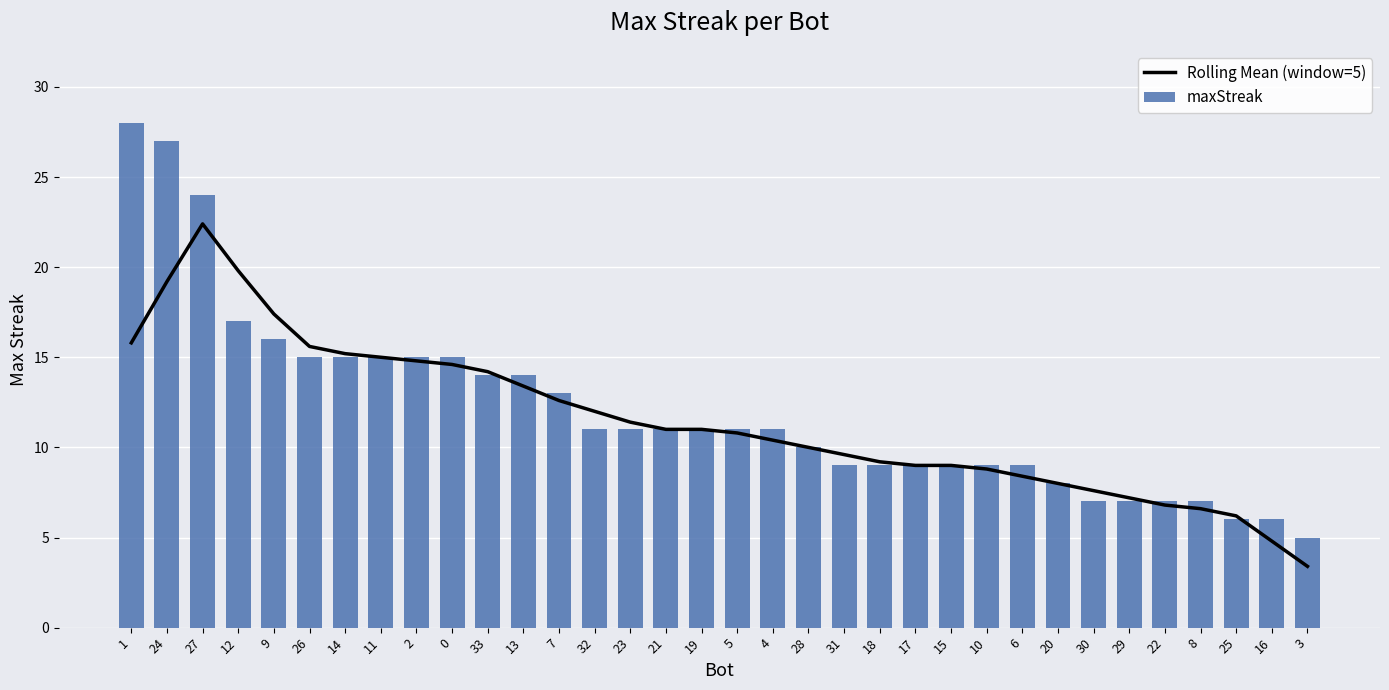

List the labels in order of maxStreak value, smallest first.

3, 25, 16, 30, 29, 22, 8, 20, 31, 18, 17, 15, 10, 6, 28, 32, 23, 21, 19, 5, 4, 7, 33, 13, 26, 14, 11, 2, 0, 9, 12, 27, 24, 1